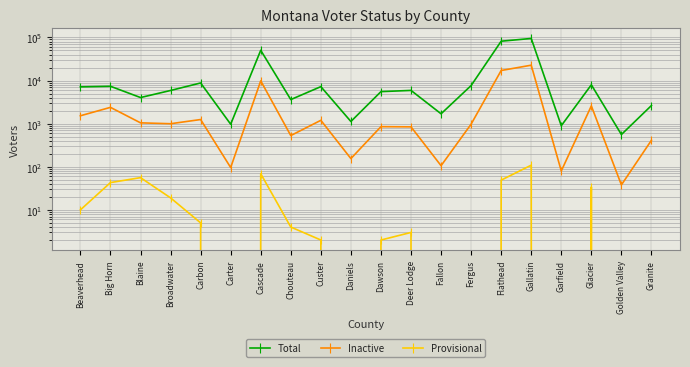

Where does the Inactive series first go above 997?

Beaverhead